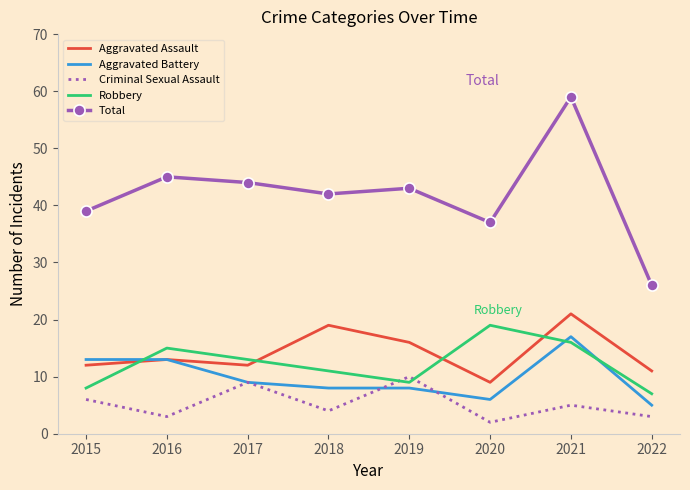

Reading right to left, extract all data points from this chart.

Aggravated Assault: 2022=11	2021=21	2020=9	2019=16	2018=19	2017=12	2016=13	2015=12
Aggravated Battery: 2022=5	2021=17	2020=6	2019=8	2018=8	2017=9	2016=13	2015=13
Criminal Sexual Assault: 2022=3	2021=5	2020=2	2019=10	2018=4	2017=9	2016=3	2015=6
Robbery: 2022=7	2021=16	2020=19	2019=9	2018=11	2017=13	2016=15	2015=8
Total: 2022=26	2021=59	2020=37	2019=43	2018=42	2017=44	2016=45	2015=39